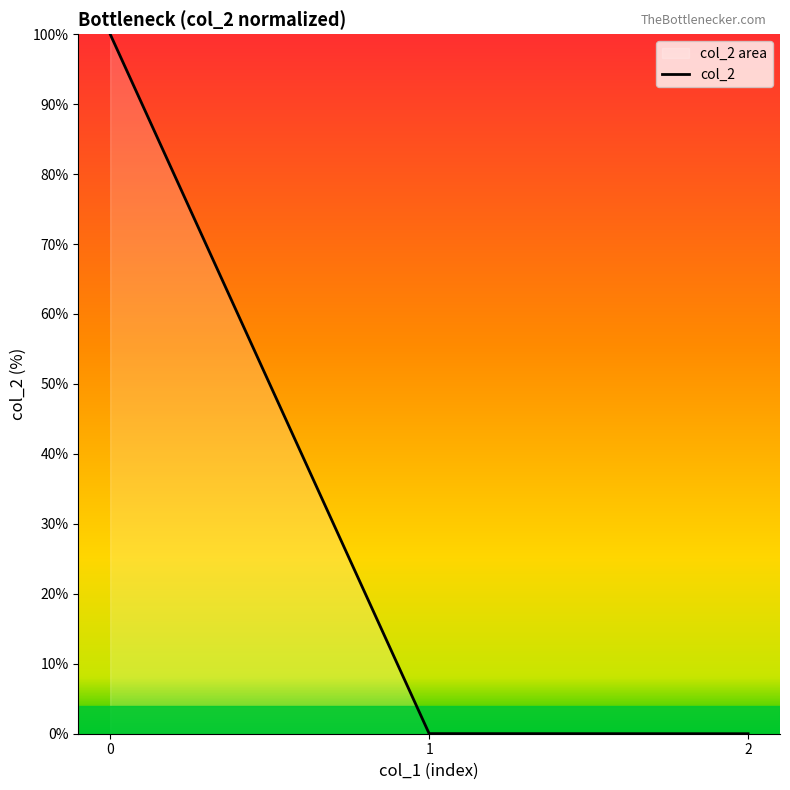

What is the value of the 1st point from the left?

100.0